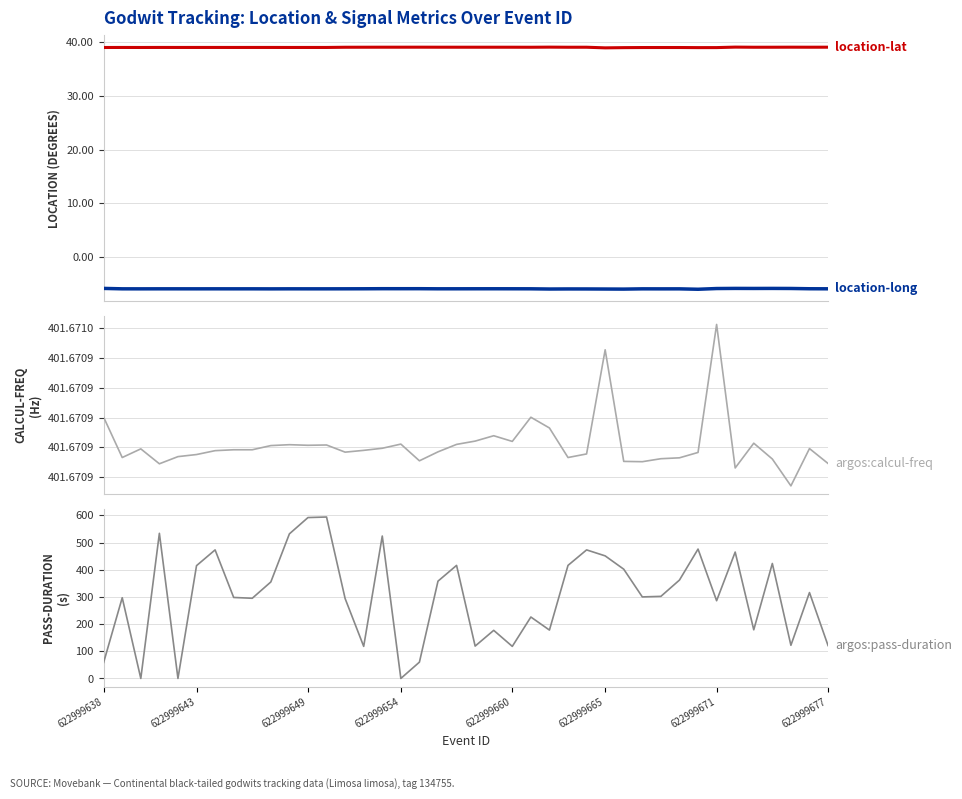

How many interior local peaks does the location-long series have?

12